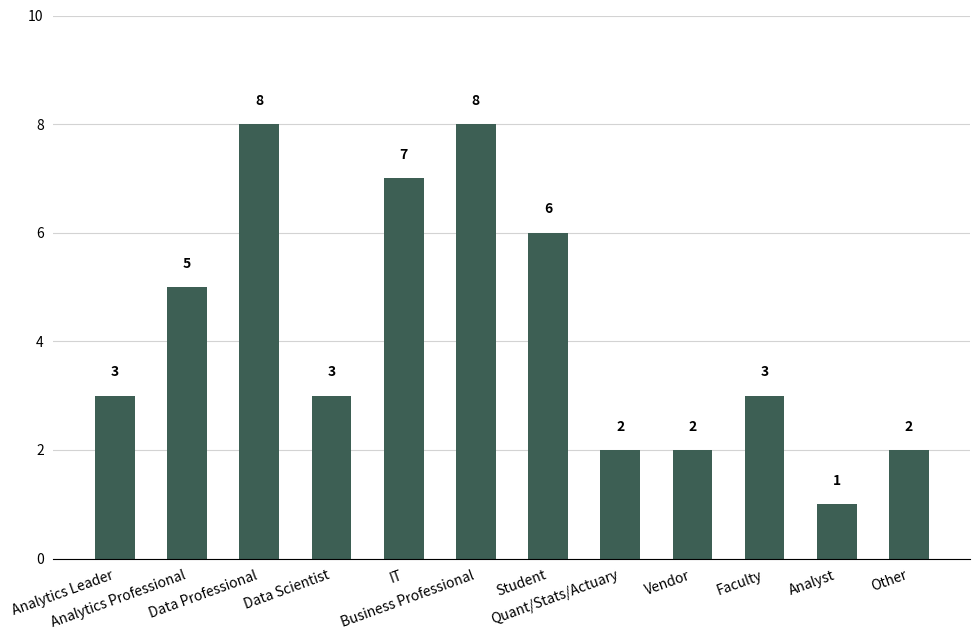

What is the difference between the maximum and second lowest values?

6